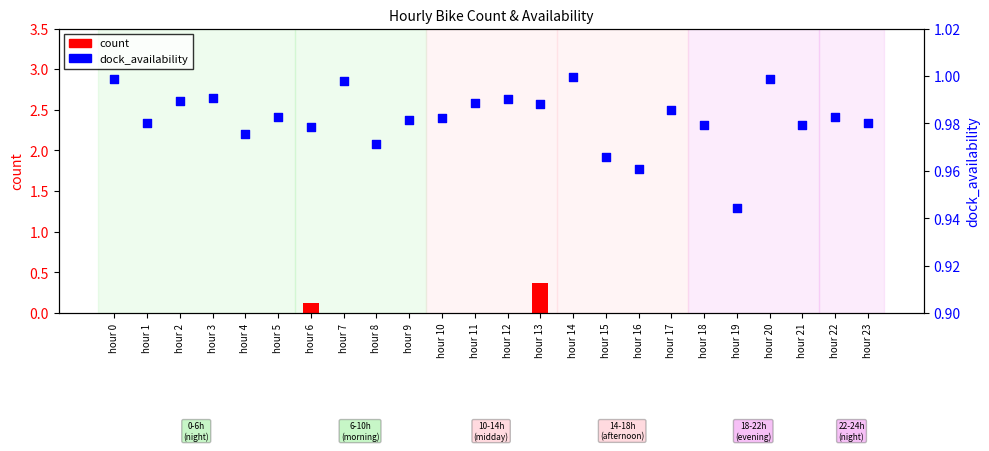

Which series has the largest total across all categories?

dock_availability